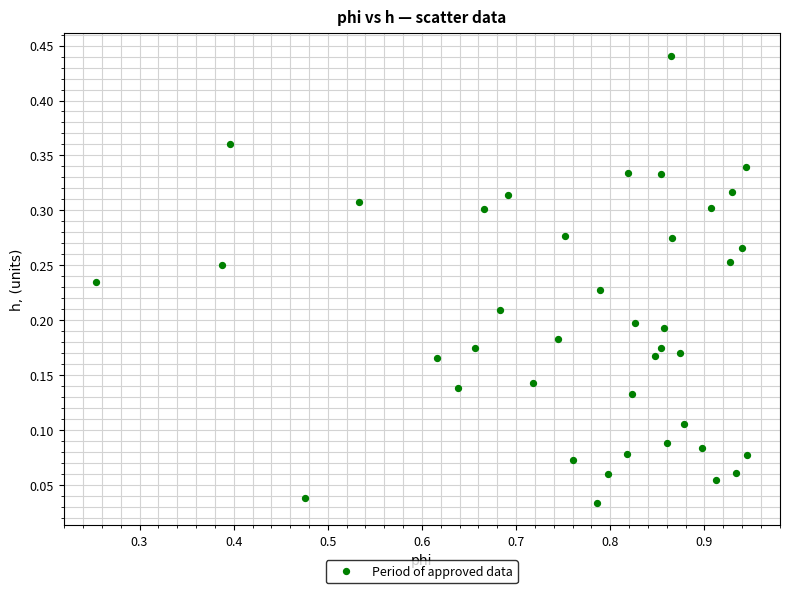

What is the range of X values (max minus min)?

0.7